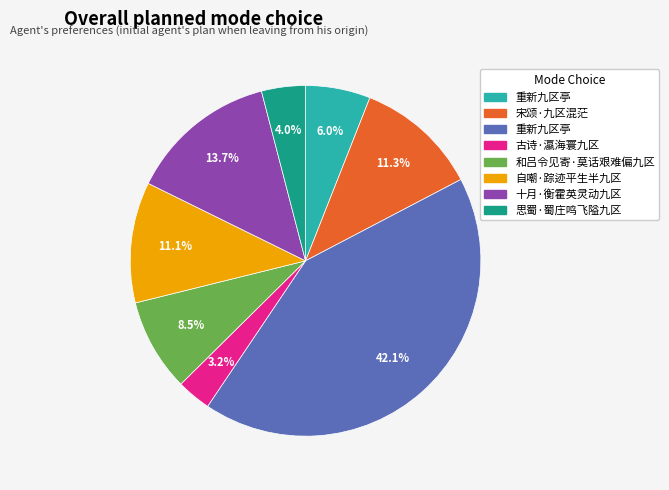

Does any single category account for the majority?

No